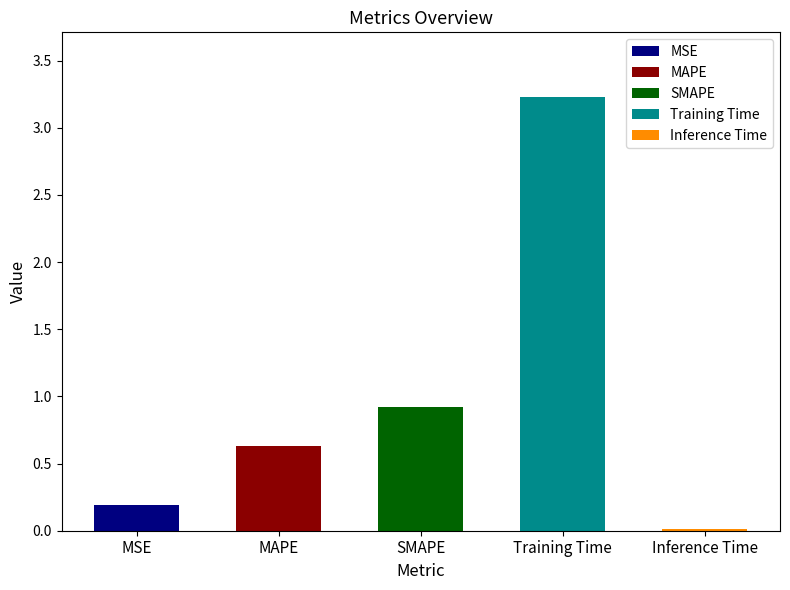

What position from the left is MSE?

1